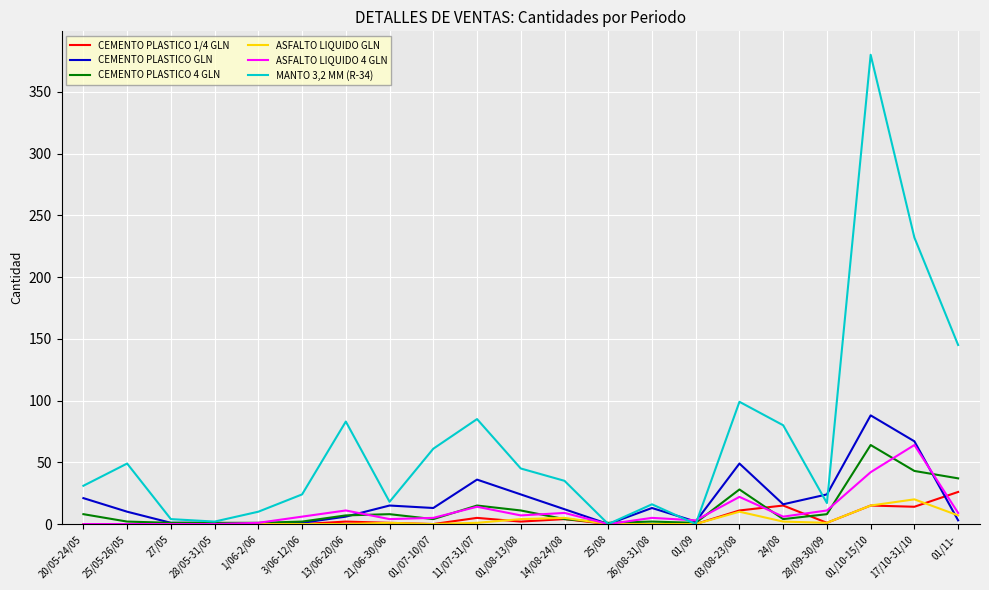

What is the difference between the highest and lowest values at 01/09?

3